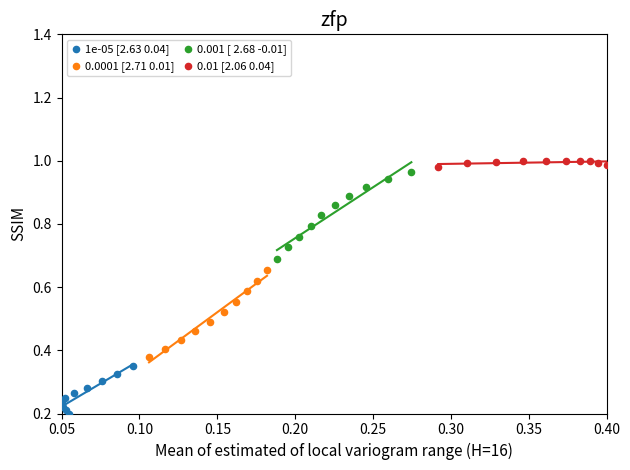

Which series reaches the minimum Y coordinate?

1e-05 [2.63 0.04]